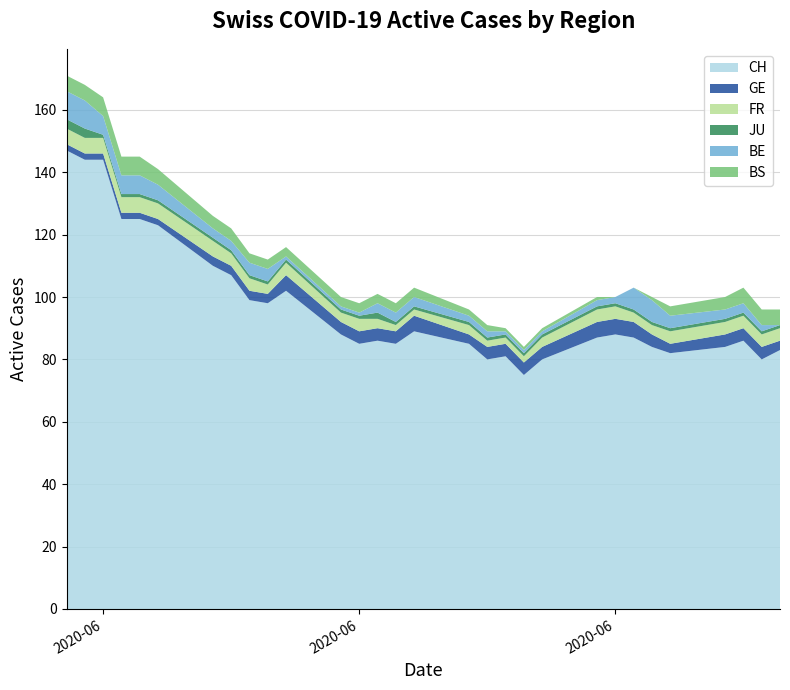

Reading left to right, transcribe all the data shown in this chart.

CH: 147	144	144	125	125	123	110	107	99	98	102	88	85	86	85	89	85	80	81	75	80	87	88	87	84	82	84	86	80	83
GE: 2	2	2	2	2	2	3	3	3	3	5	4	4	4	4	5	3	4	4	4	4	5	5	5	4	3	4	4	4	3
FR: 5	5	5	5	5	5	5	4	4	3	4	3	4	3	2	2	3	2	2	2	3	4	4	3	3	4	4	4	4	4
JU: 3	3	1	1	1	1	1	1	1	1	1	1	1	2	1	1	1	1	1	1	1	1	1	1	1	1	1	1	1	1
BE: 9	9	6	6	6	5	3	3	4	4	1	1	1	3	3	3	2	2	1	1	1	2	2	7	7	4	3	3	2	0
BS: 5	5	6	6	6	5	4	4	3	3	3	3	3	3	3	3	2	2	1	1	1	1	0	0	1	3	4	5	5	5